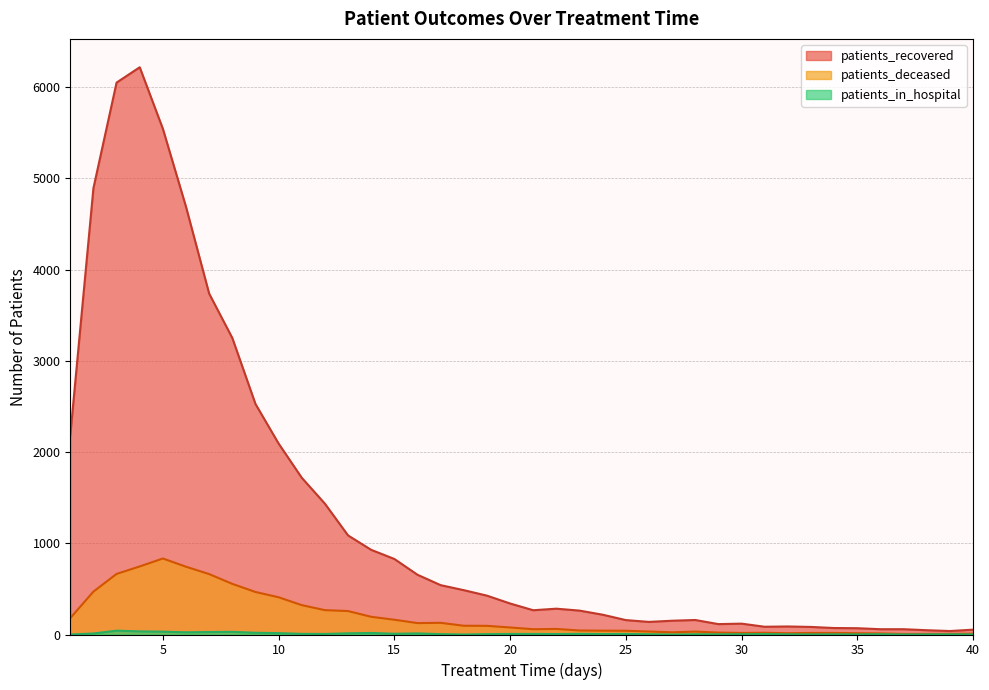

What value does the patients_recovered series have at 22?

283